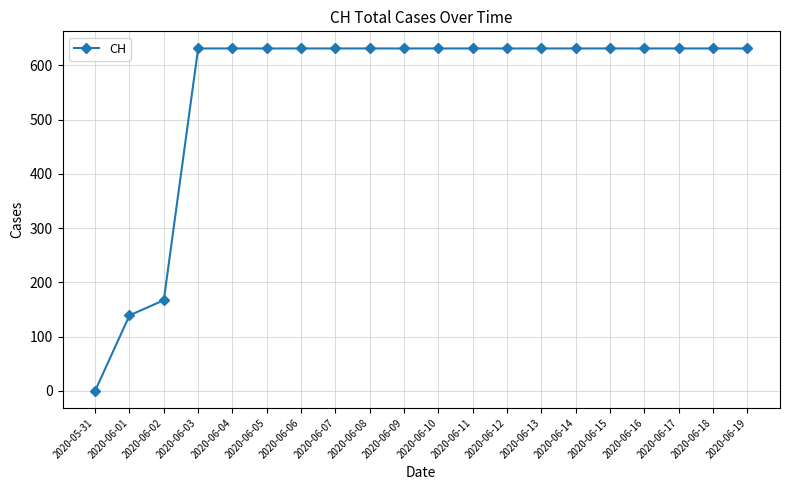

What is the label of the 19th point from the left?

2020-06-18